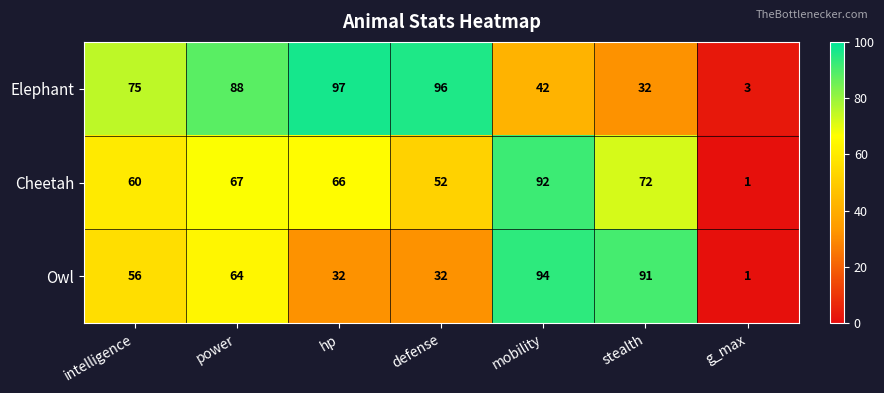

How many data points does each series have?

7